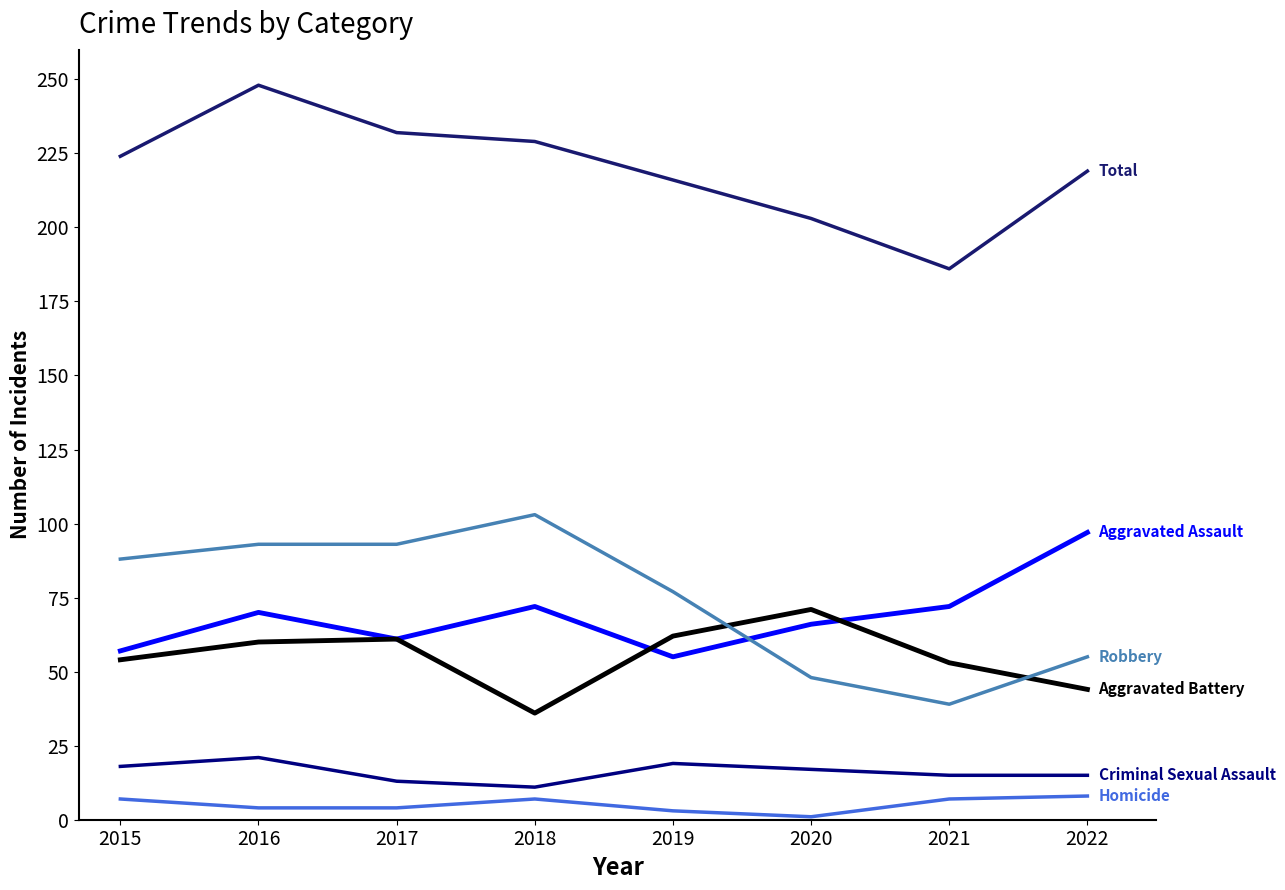

How many lines are shown in the chart?

6